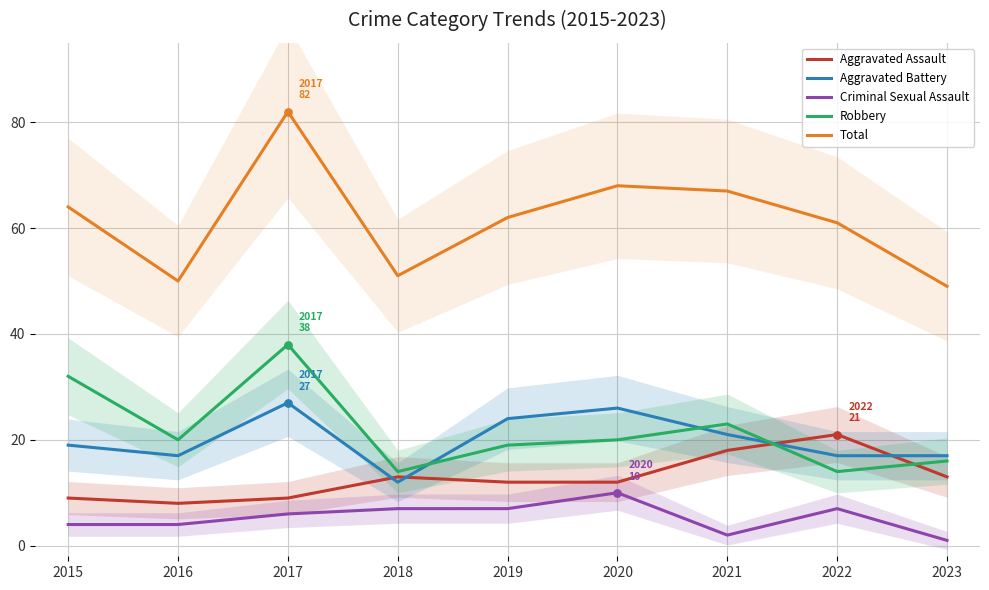

Is the value of Criminal Sexual Assault at 2016 greater than the value of Total at 2023?

No